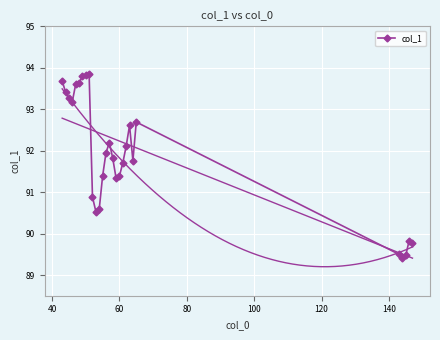

What is the value of the 9th point from the left?

93.8